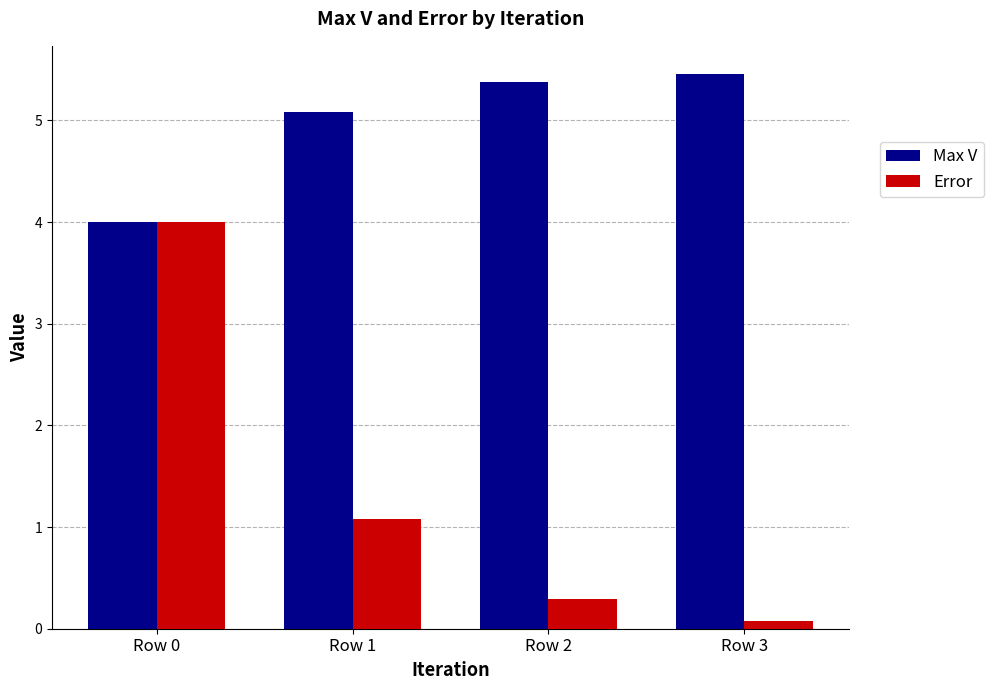

What is the average value of the Error series?

1.4